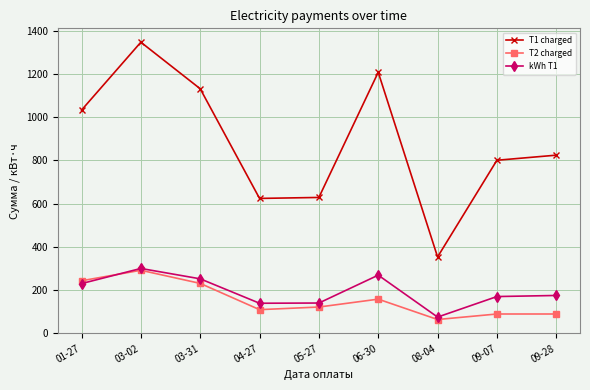

Which series changed the most between 05-27 and 09-07?

T1 charged